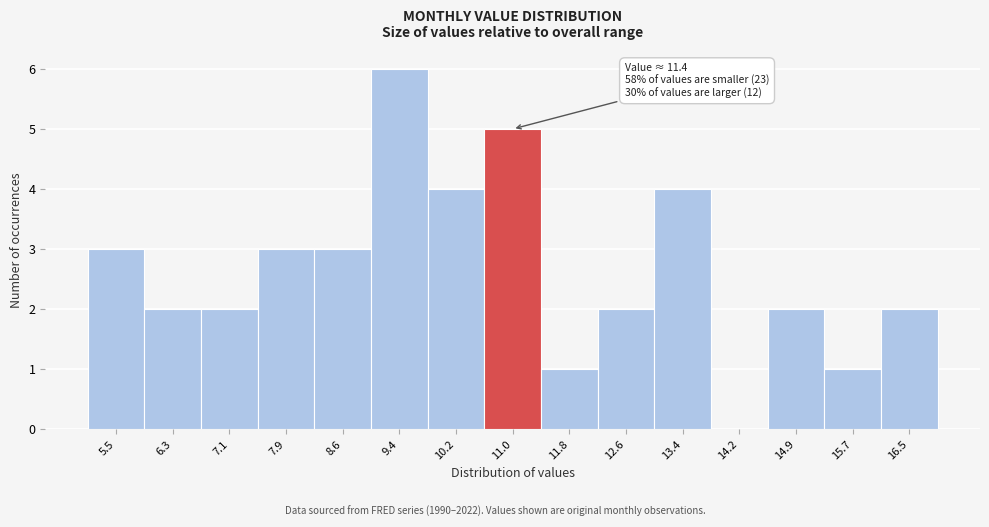

Reading right to left, what are all the values shown in this chart?

16.5=2	15.7=1	14.9=2	14.2=0	13.4=4	12.6=2	11.8=1	11.0=5	10.2=4	9.4=6	8.6=3	7.9=3	7.1=2	6.3=2	5.5=3